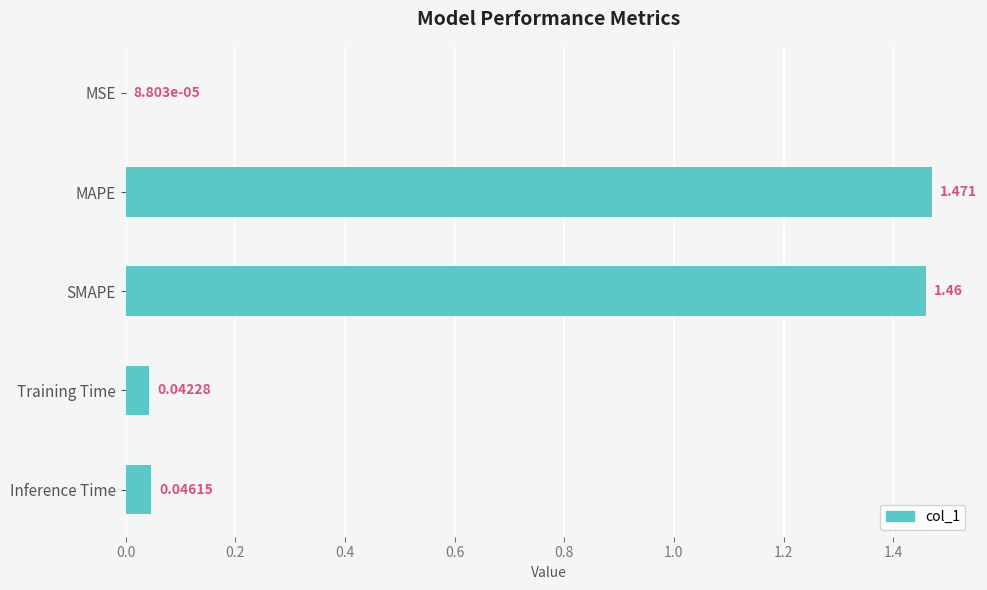

Which has a higher value, SMAPE or MAPE?

MAPE